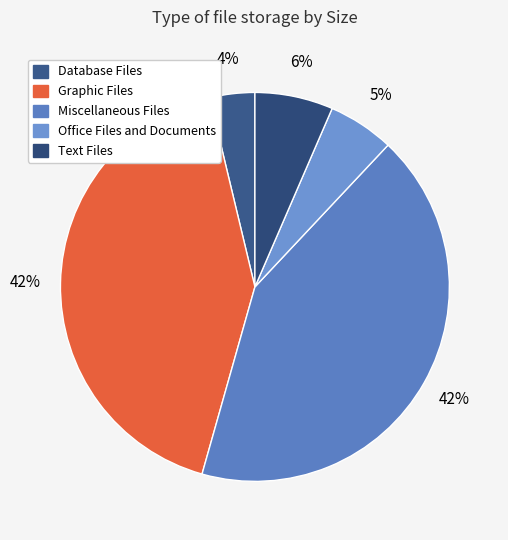

Which slice is the smallest?

Database Files